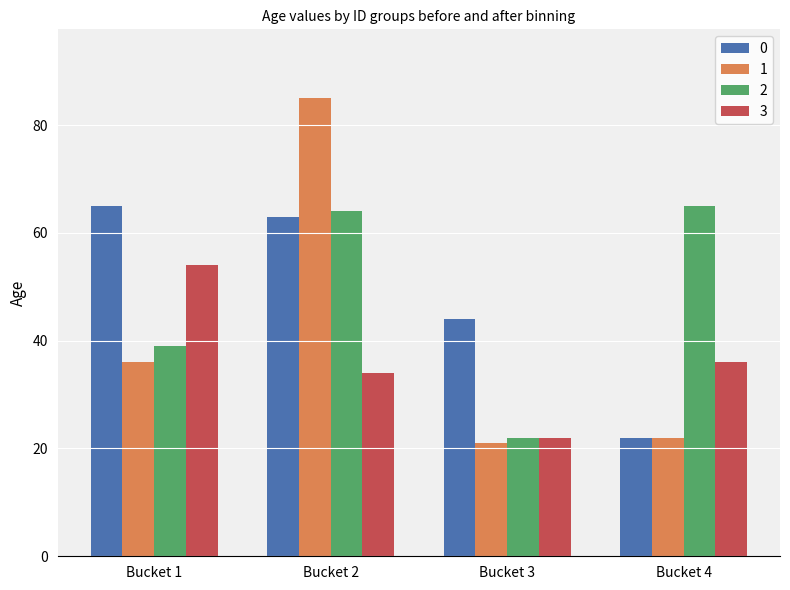

Reading left to right, transcribe all the data shown in this chart.

0: 65	63	44	22
1: 36	85	21	22
2: 39	64	22	65
3: 54	34	22	36